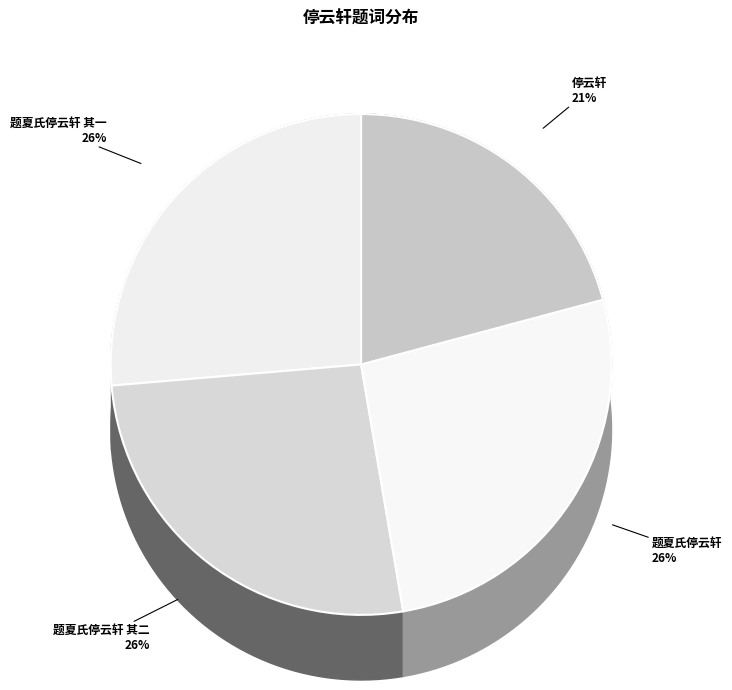

Rank the categories by value from highest to lowest.

题夏氏停云轩, 题夏氏停云轩 其二, 题夏氏停云轩 其一, 停云轩